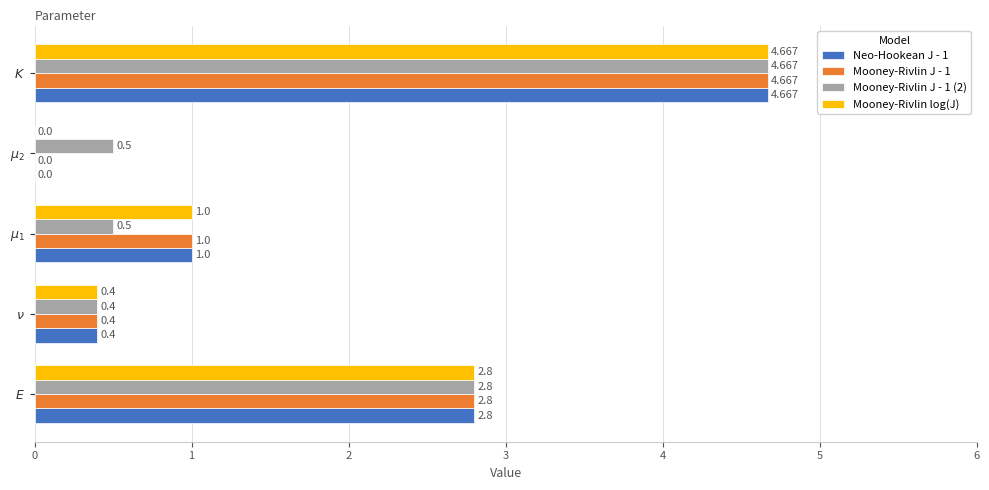

Which category has the highest value across all series?

$K$